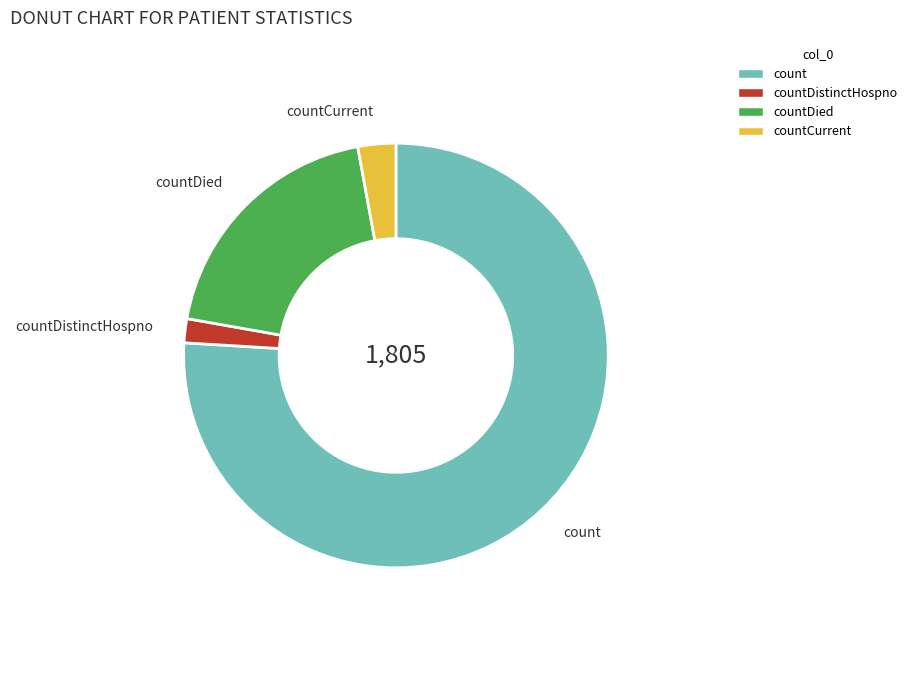

Which slice is the largest?

count